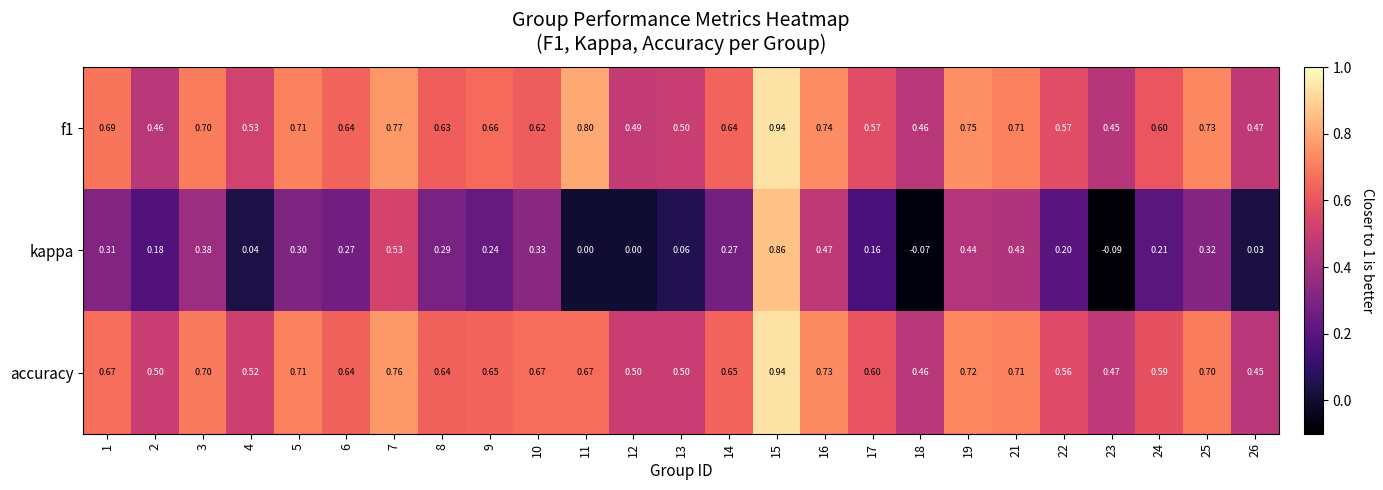

At which category is the sum across all series the highest?

15